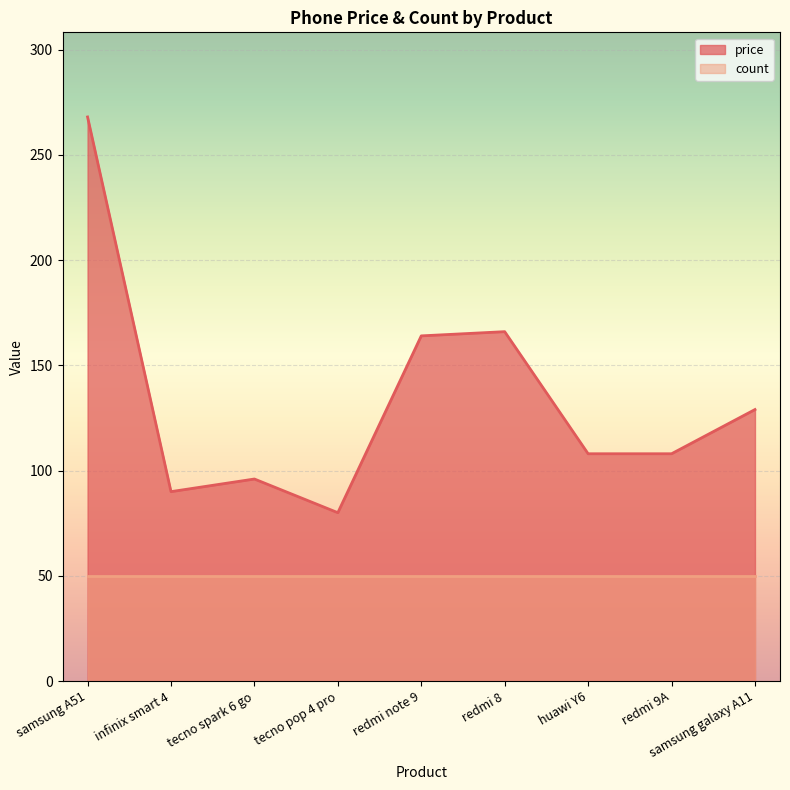

What is the value of the 2nd point from the left?

90